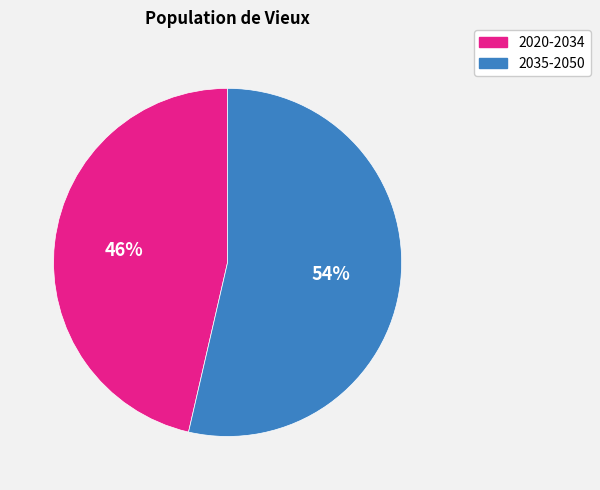

To the nearest percent, what percentage of the pie is 2020-2034?

46%